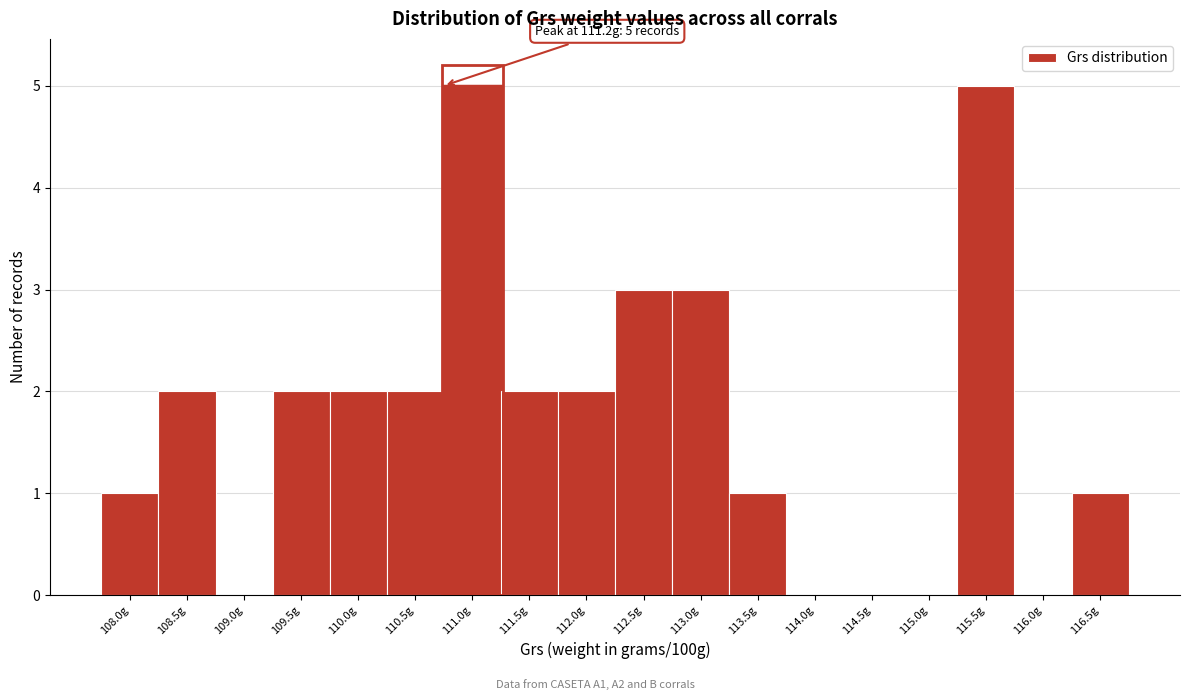

Reading right to left, extract all data points from this chart.

116.5g=1	116.0g=0	115.5g=5	115.0g=0	114.5g=0	114.0g=0	113.5g=1	113.0g=3	112.5g=3	112.0g=2	111.5g=2	111.0g=5	110.5g=2	110.0g=2	109.5g=2	109.0g=0	108.5g=2	108.0g=1